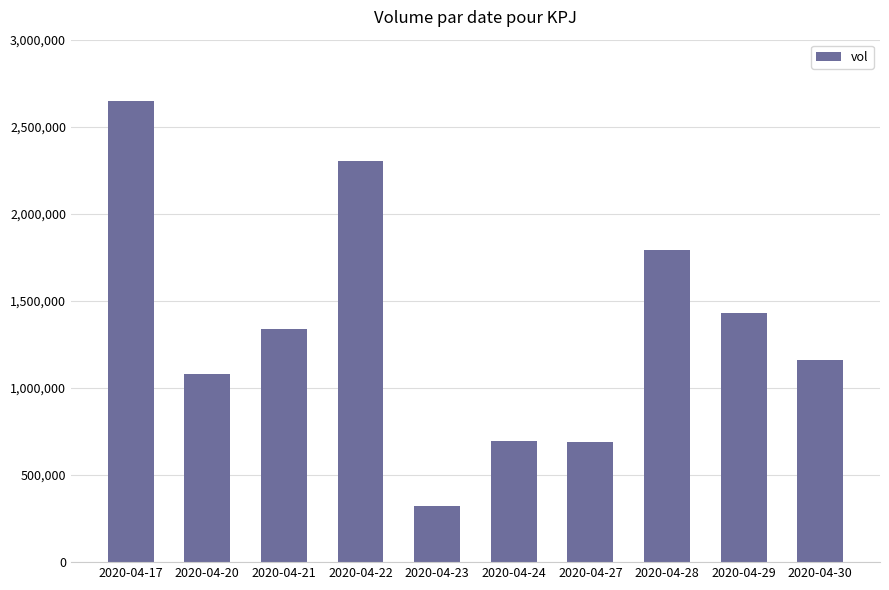

What is the minimum value shown in the chart?

324200